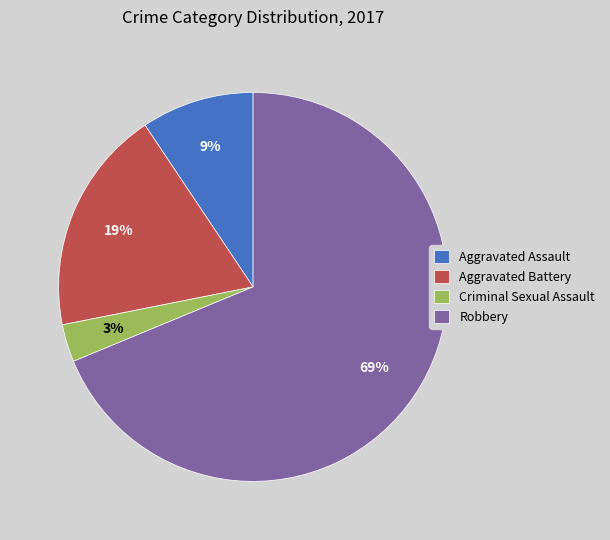

Between Criminal Sexual Assault and Robbery, which is larger?

Robbery